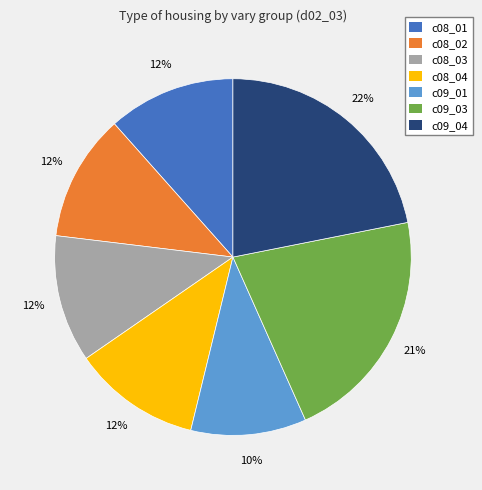

Which slice is the smallest?

c09_01